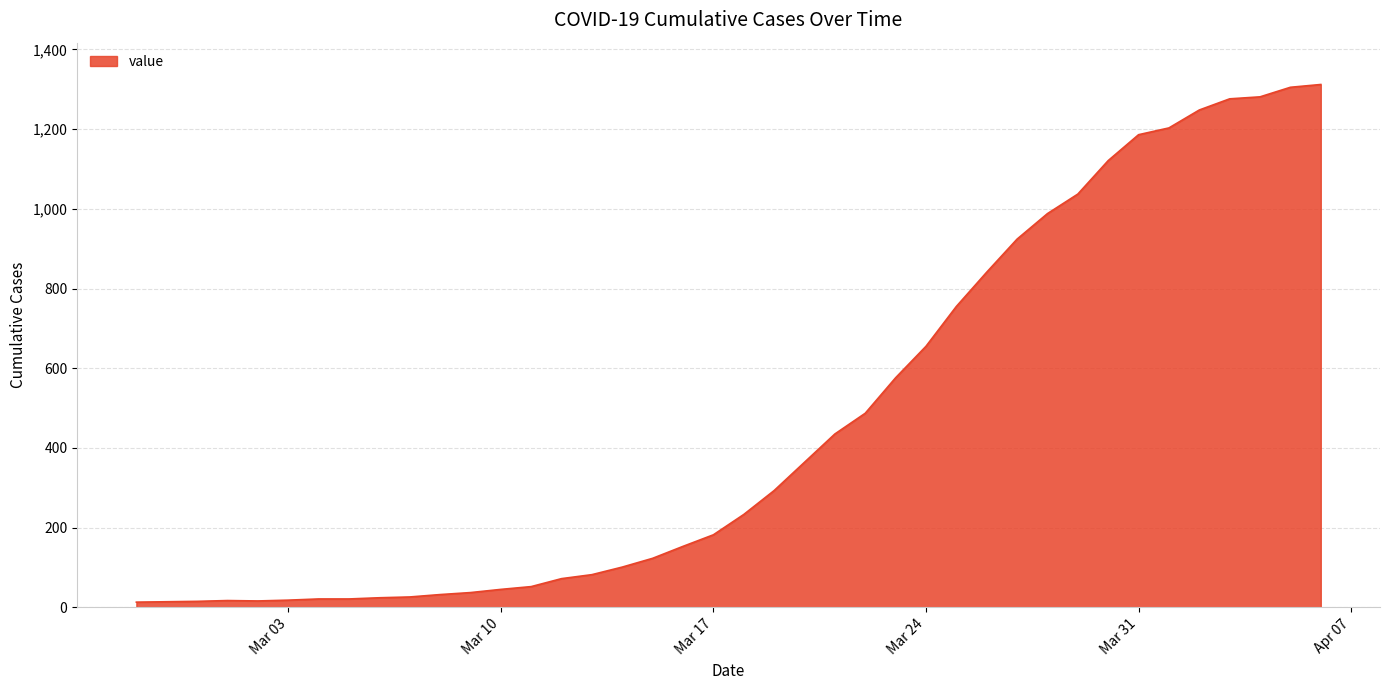

Count the number of data series in this chart.

1